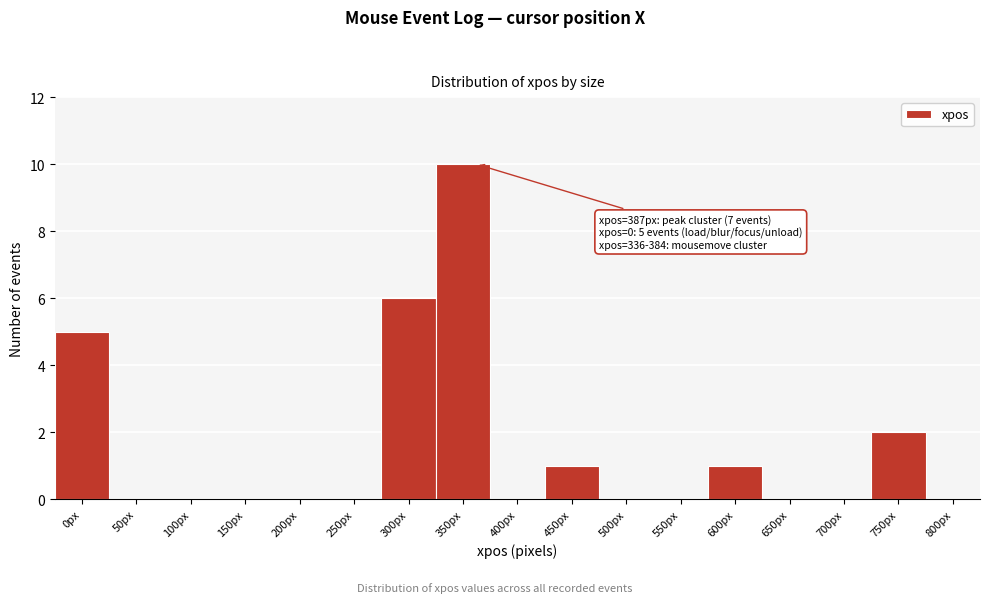

Reading left to right, list all the values displayed in this chart.

0px=5	50px=0	100px=0	150px=0	200px=0	250px=0	300px=6	350px=10	400px=0	450px=1	500px=0	550px=0	600px=1	650px=0	700px=0	750px=2	800px=0